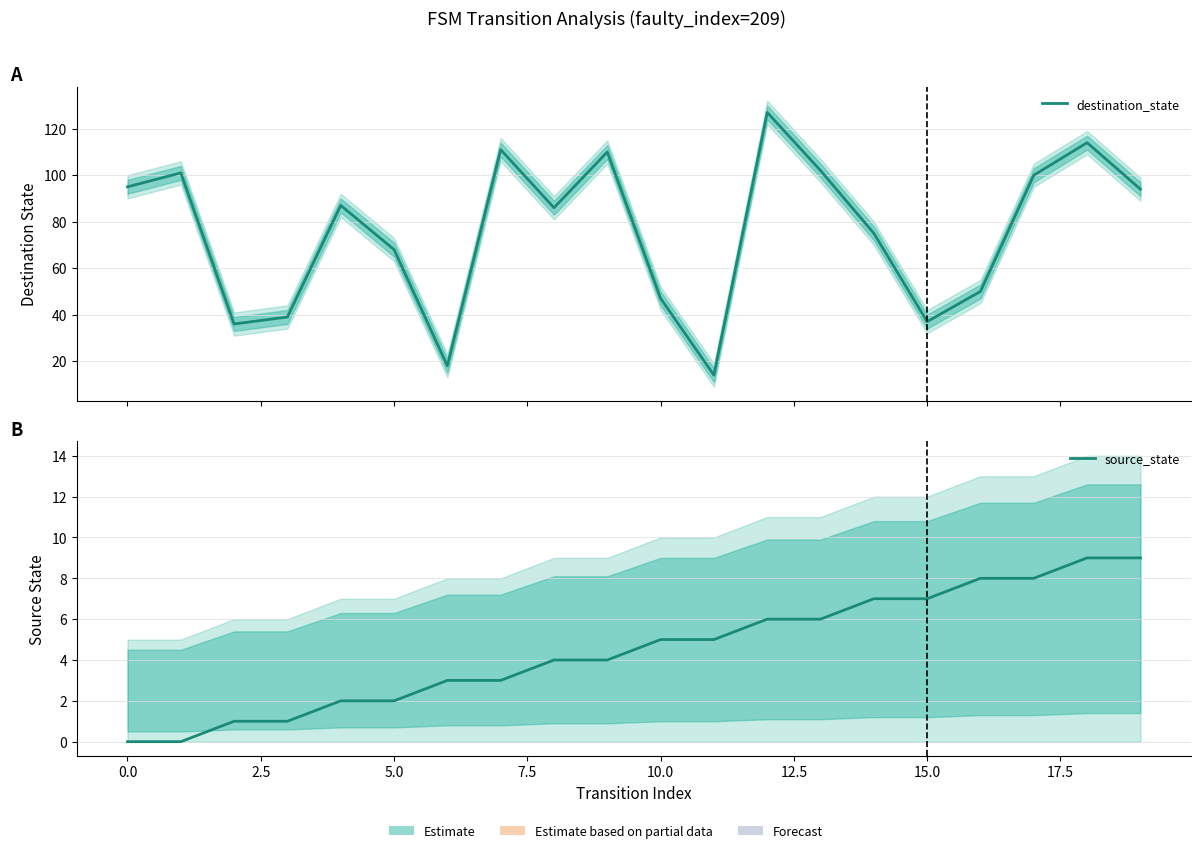

What are all the series names shown in the legend?

destination_state, source_state